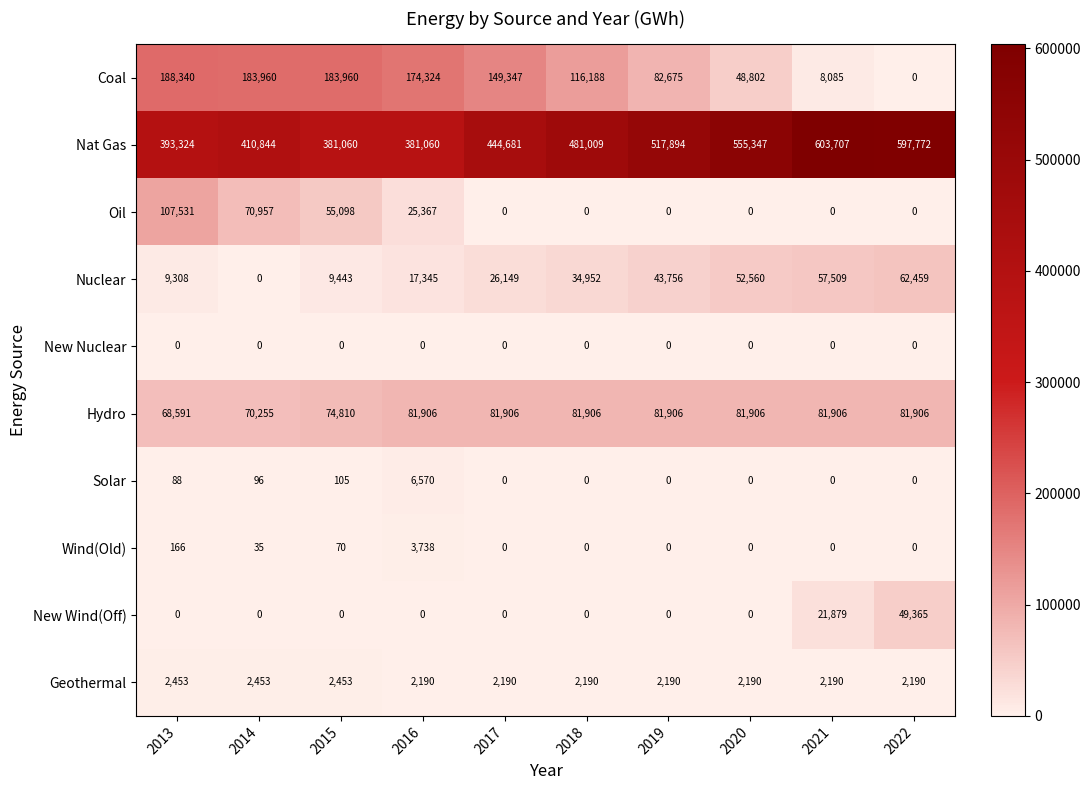

What is the approximate value of New Wind(Off) at 2021, to the nearest 100?

21900